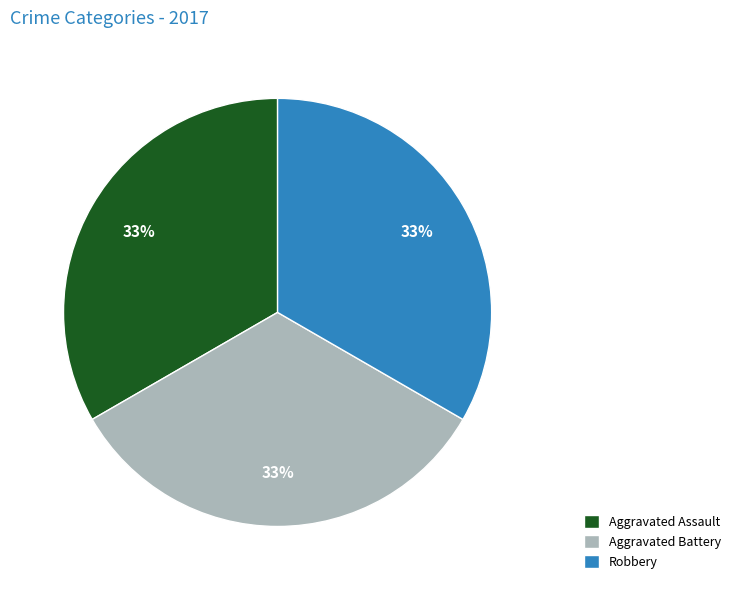

The Aggravated Assault slice represents 23% of the pie. True or false?

False